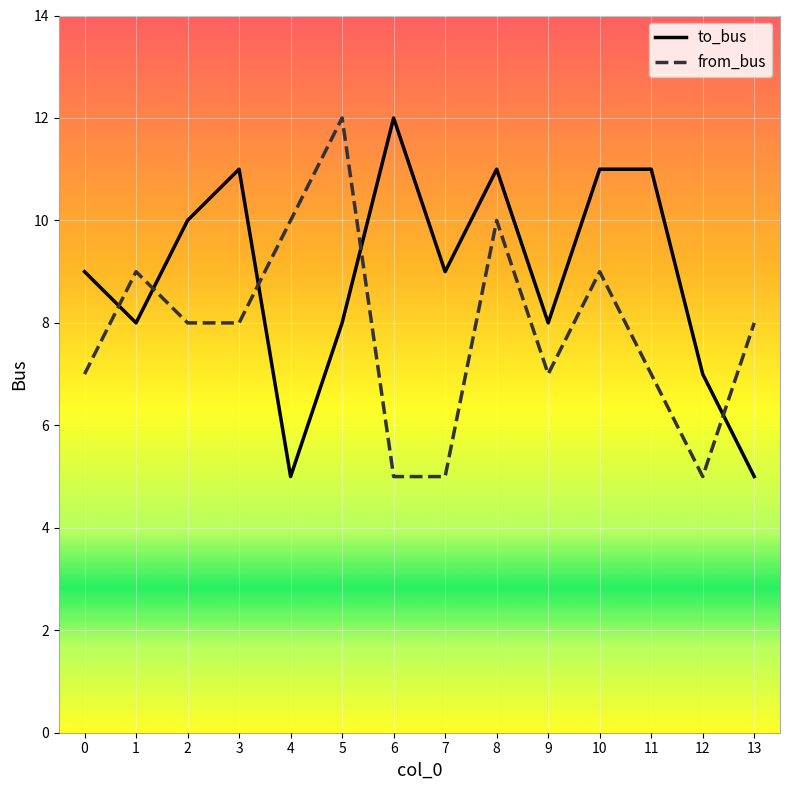

What is the sum of all to_bus values?

125